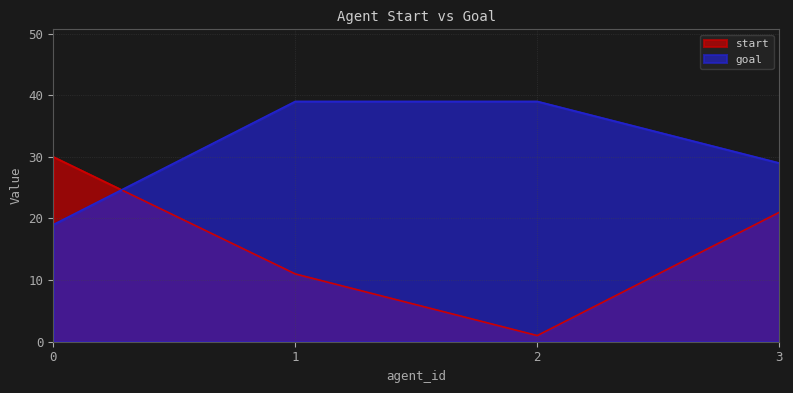

The value of goal at 2 is 68. True or false?

False